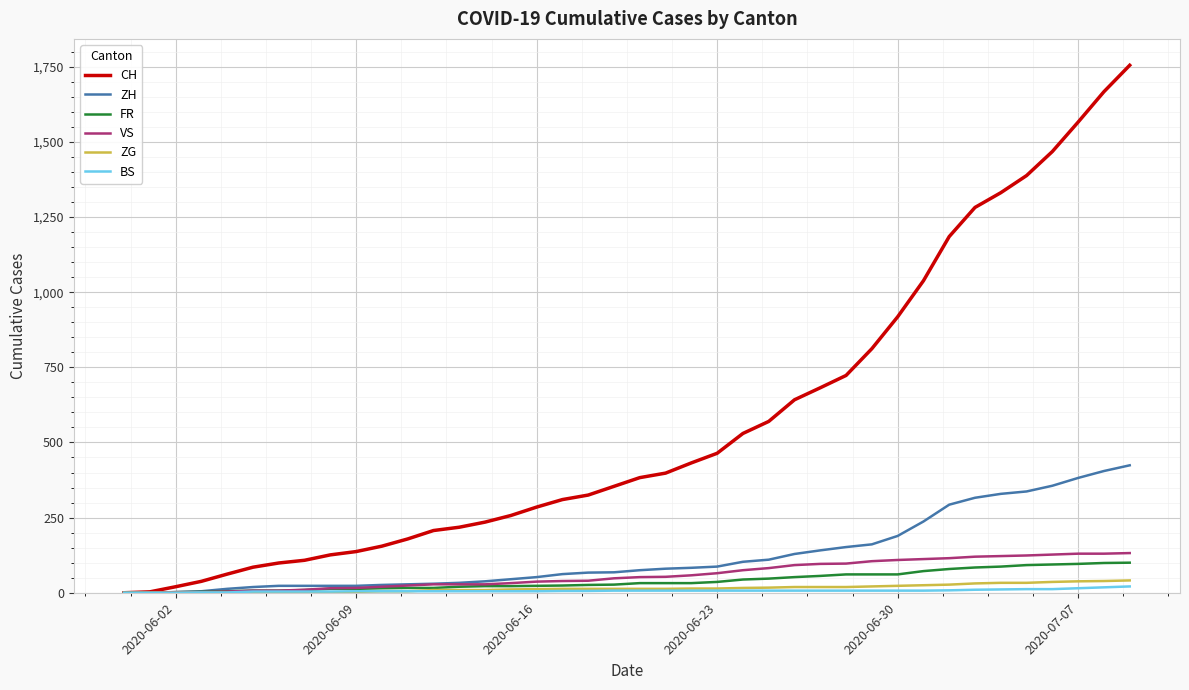

Which series has the widest spread of values?

CH